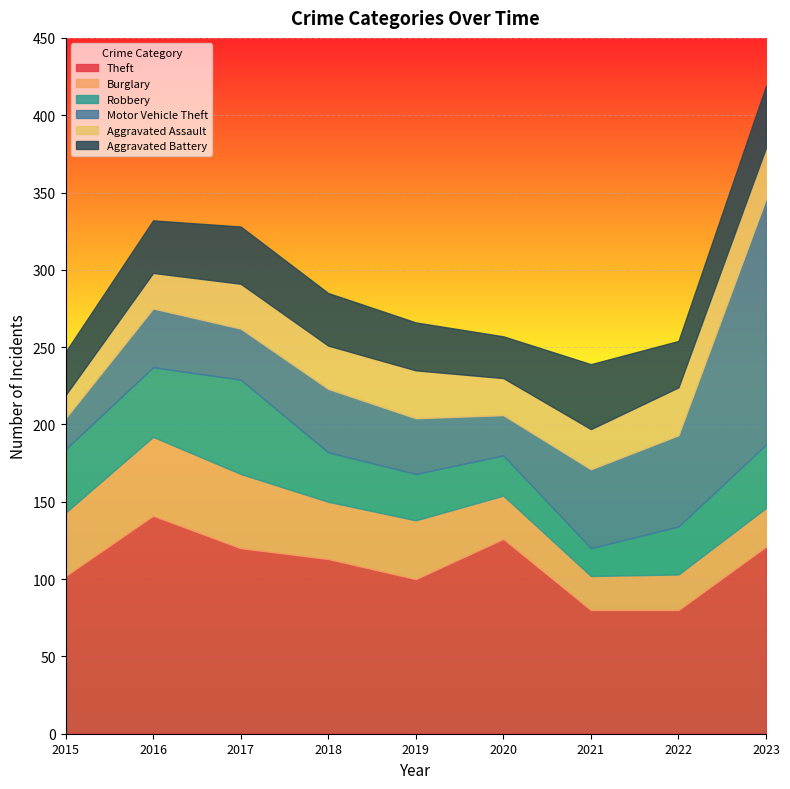

Which series has the largest range (max minus min)?

Motor Vehicle Theft